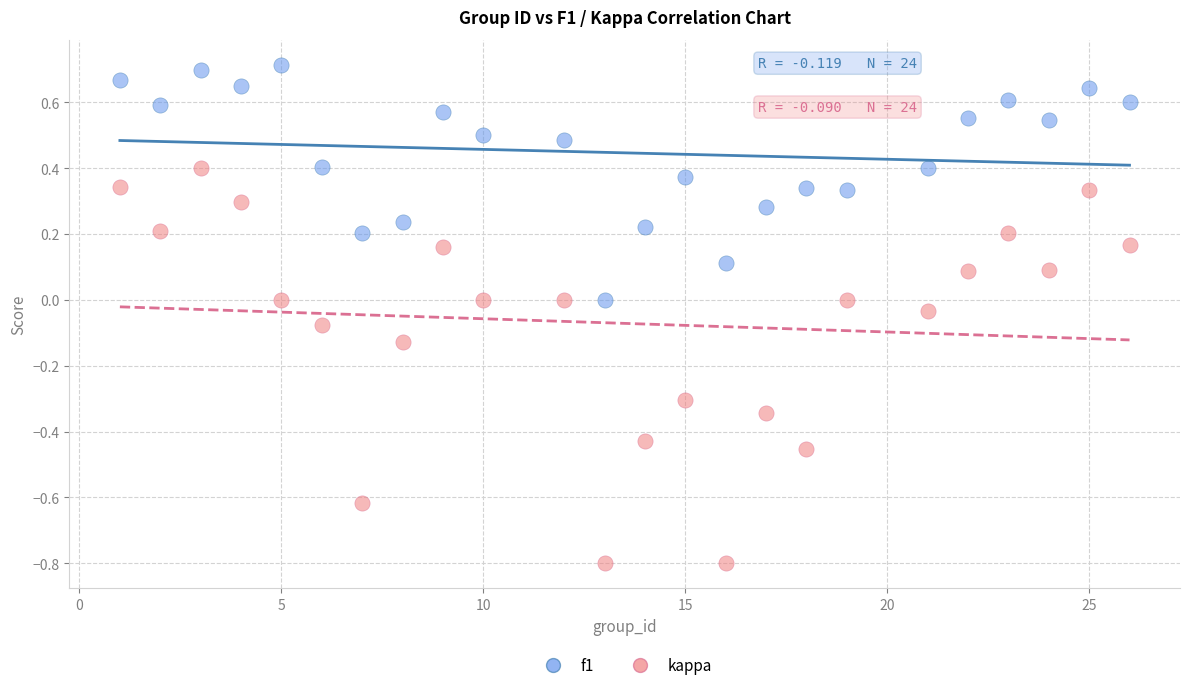

Which series reaches the minimum Y coordinate?

kappa